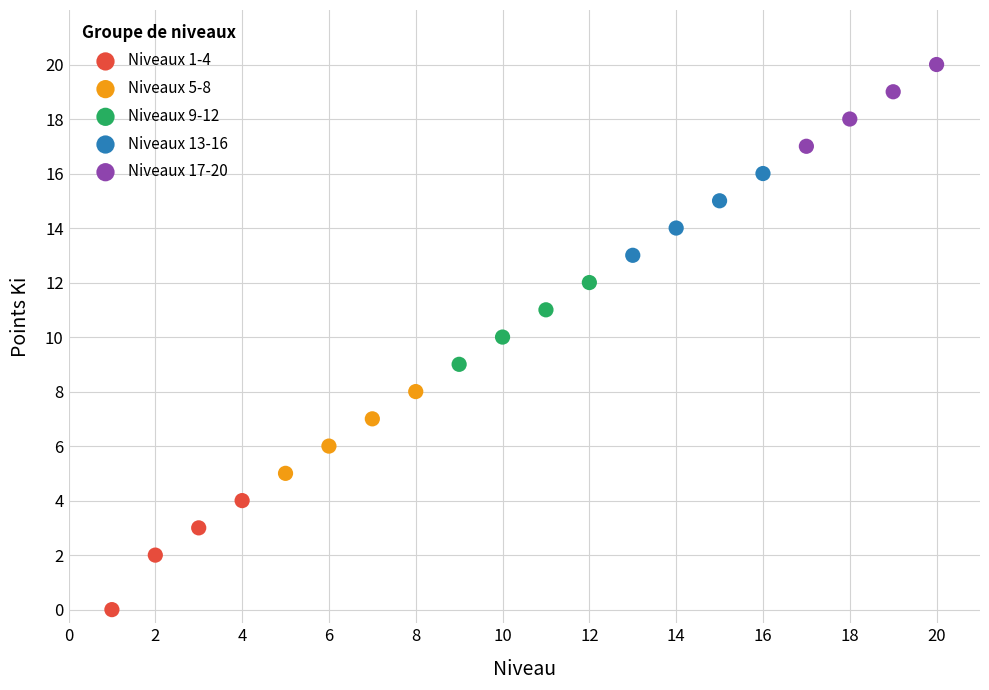

Which series contains the highest Y value?

Niveaux 17-20